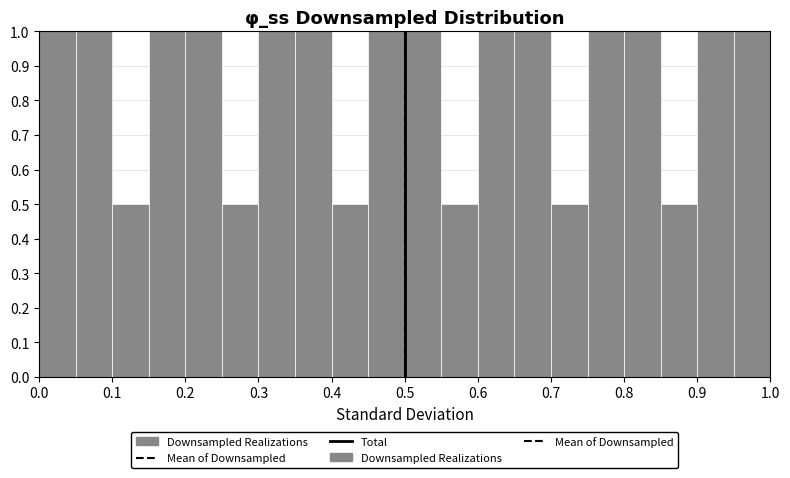

Reading left to right, list every bar in this chart as the range it spans on the x-axis followed by its height. The values are not printed on the chart, so give them approximately, as read against the axis.

0.00 to 0.05: 1.0
0.05 to 0.10: 1.0
0.10 to 0.15: 0.5
0.15 to 0.20: 1.0
0.20 to 0.25: 1.0
0.25 to 0.30: 0.5
0.30 to 0.35: 1.0
0.35 to 0.40: 1.0
0.40 to 0.45: 0.5
0.45 to 0.50: 1.0
0.50 to 0.55: 1.0
0.55 to 0.60: 0.5
0.60 to 0.65: 1.0
0.65 to 0.70: 1.0
0.70 to 0.75: 0.5
0.75 to 0.80: 1.0
0.80 to 0.85: 1.0
0.85 to 0.90: 0.5
0.90 to 0.95: 1.0
0.95 to 1.00: 1.0